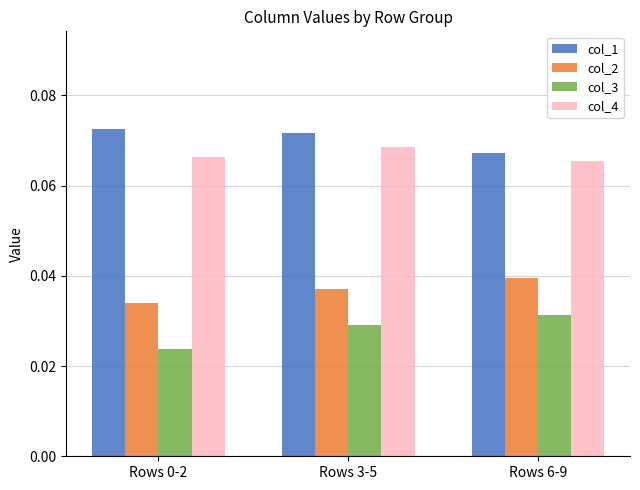

Count the col_1 values in the range 0 to 1.

3